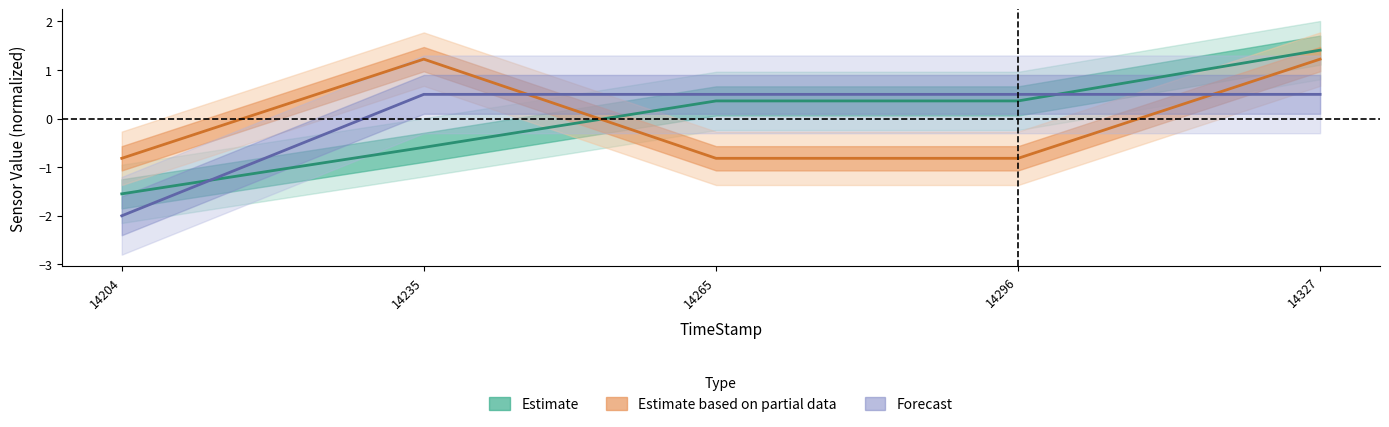

How many data points does each series have?

5